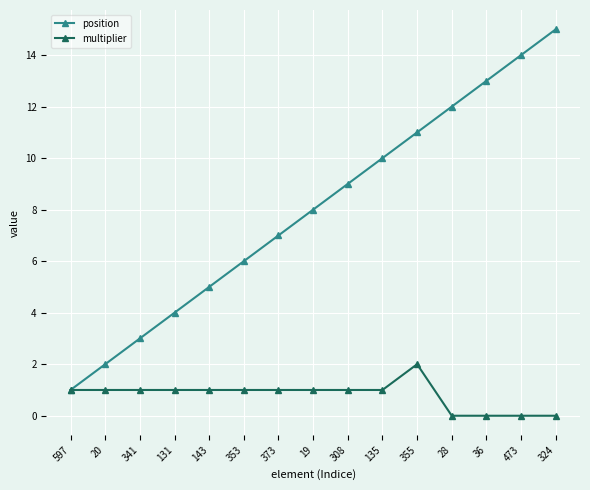

The multiplier series shows 1 at 135. True or false?

True